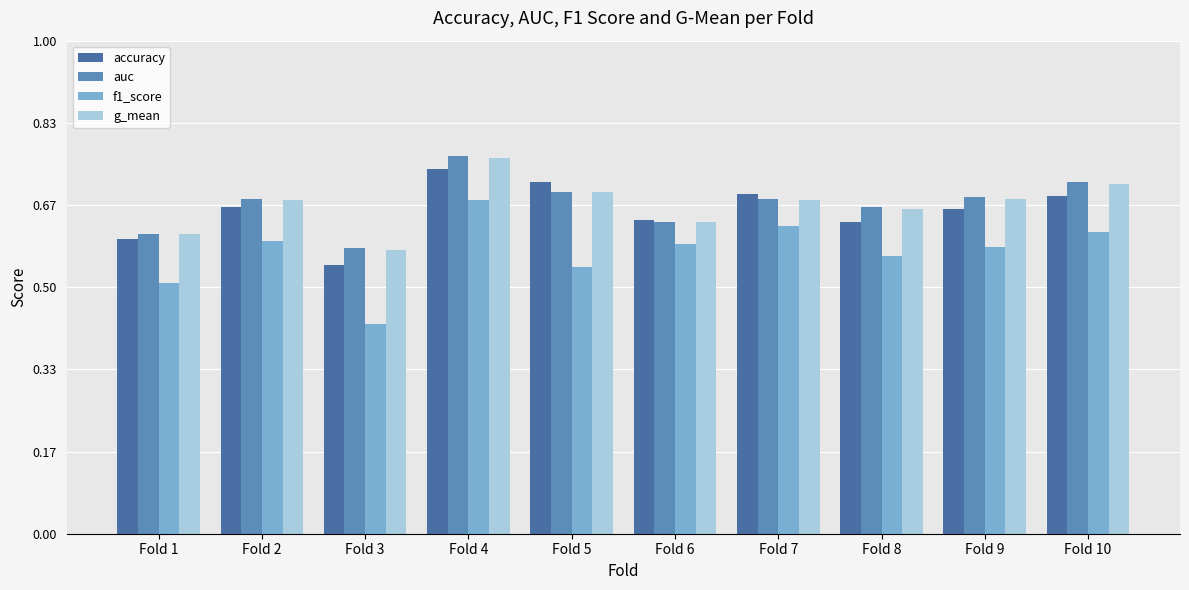

How many accuracy values are between 0 and 1?

10